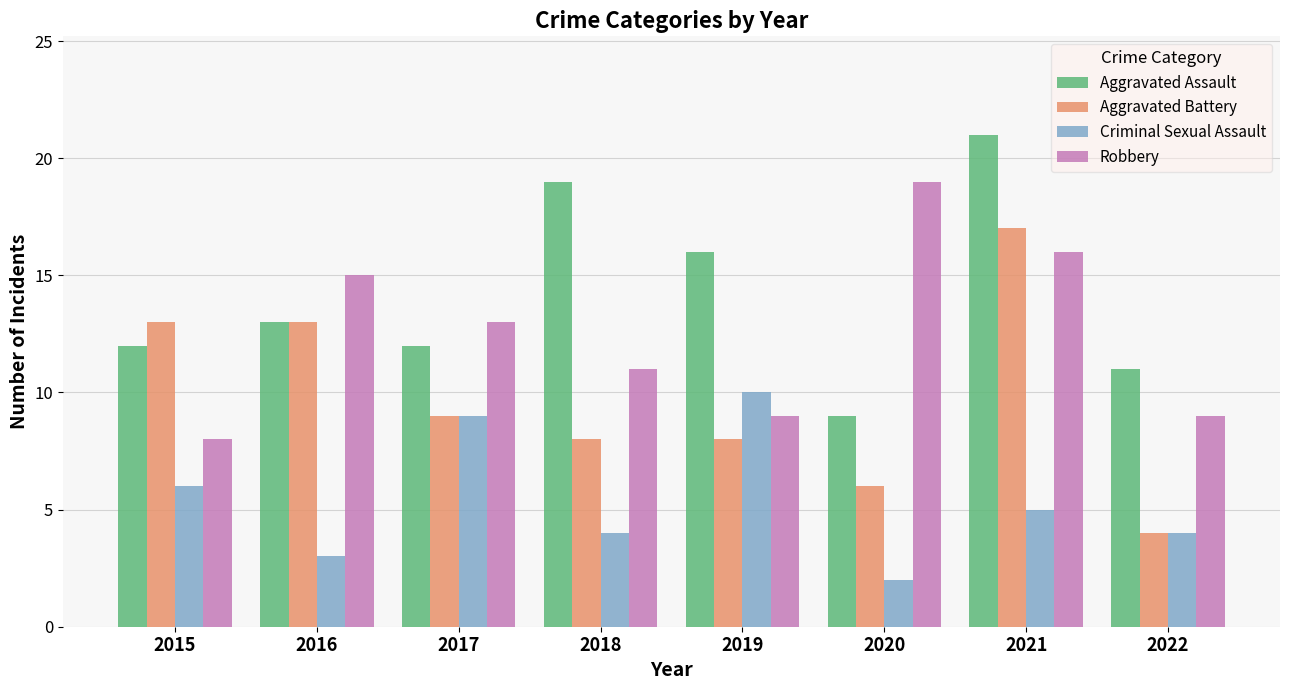

How many categories are shown in the chart?

8